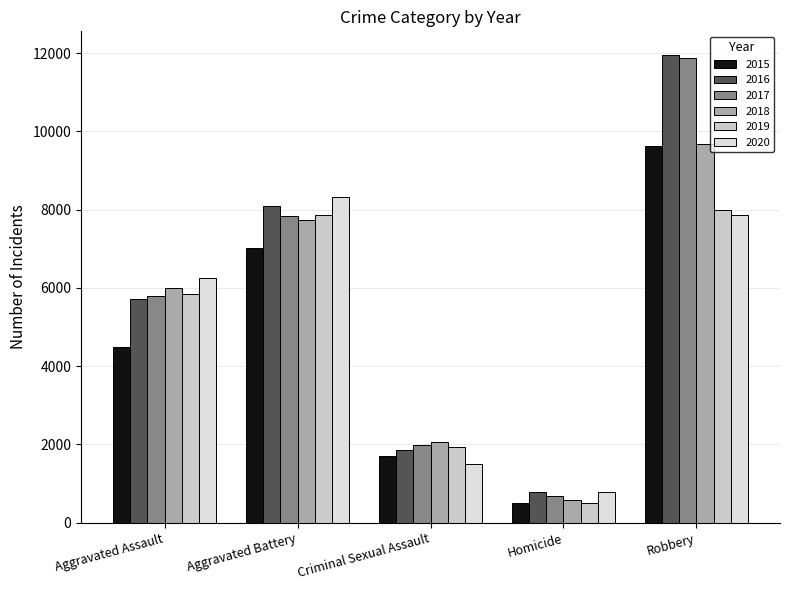

Count the 2015 values in the range 1713 to 7018.

3